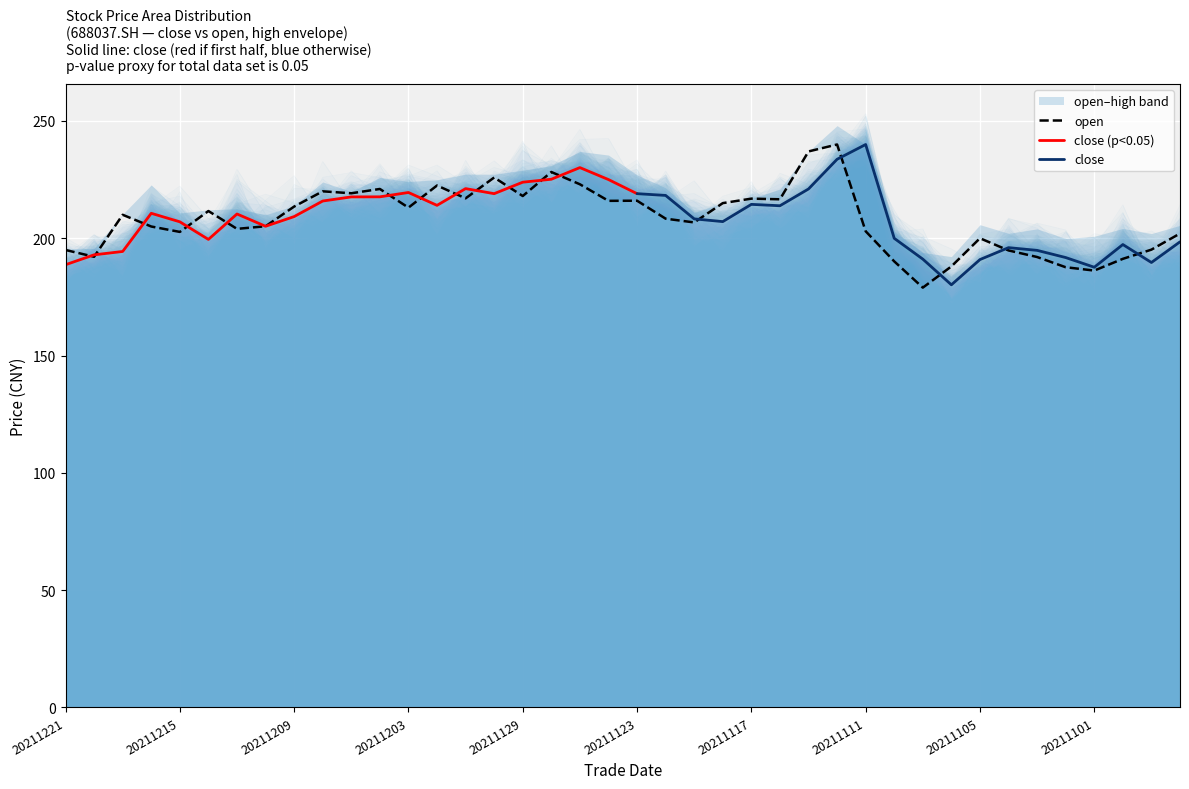

What is the approximate value of high at 20211217?

210.2